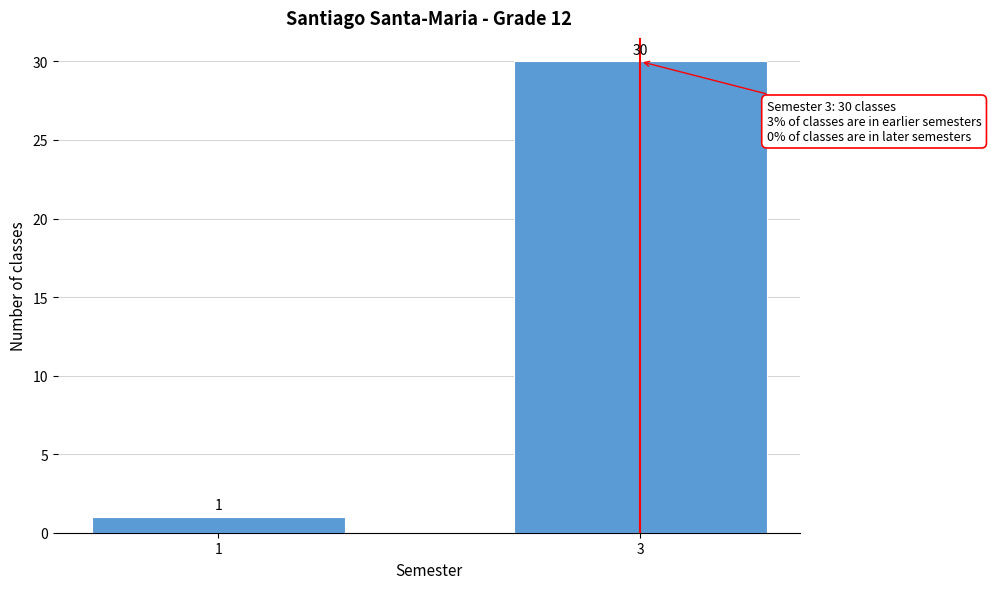

Reading left to right, what are all the values shown in this chart?

1	30